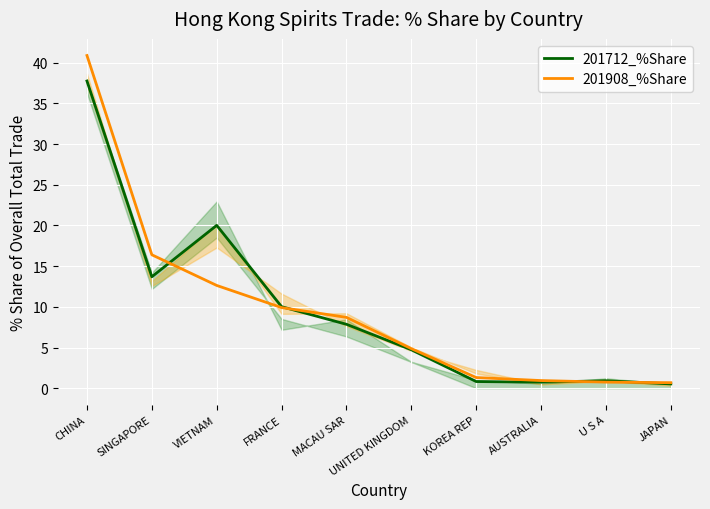

The value of 201908_%Share at KOREA REP is 1.3. True or false?

True